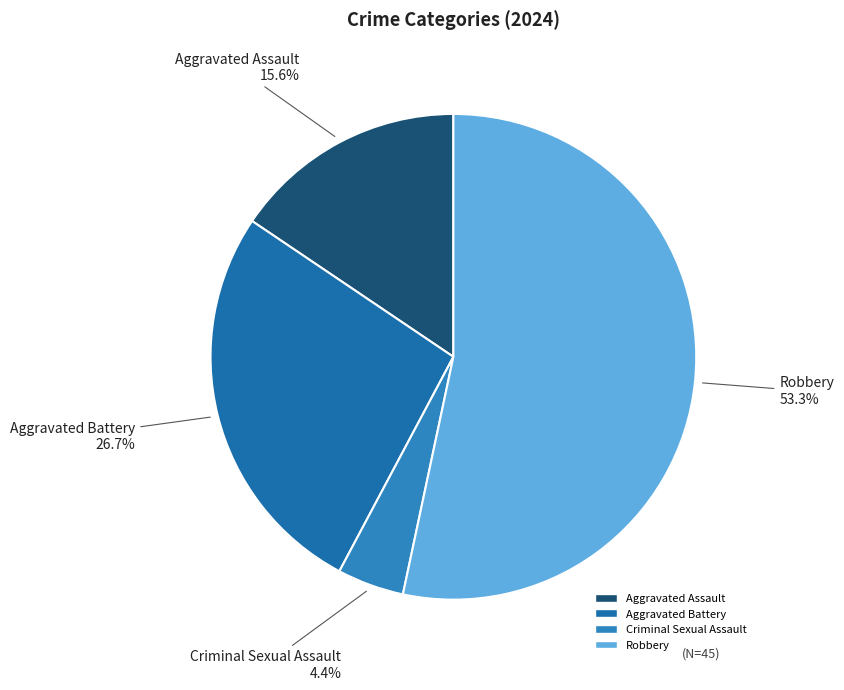

How much of the chart is everything except Robbery?

46.7%